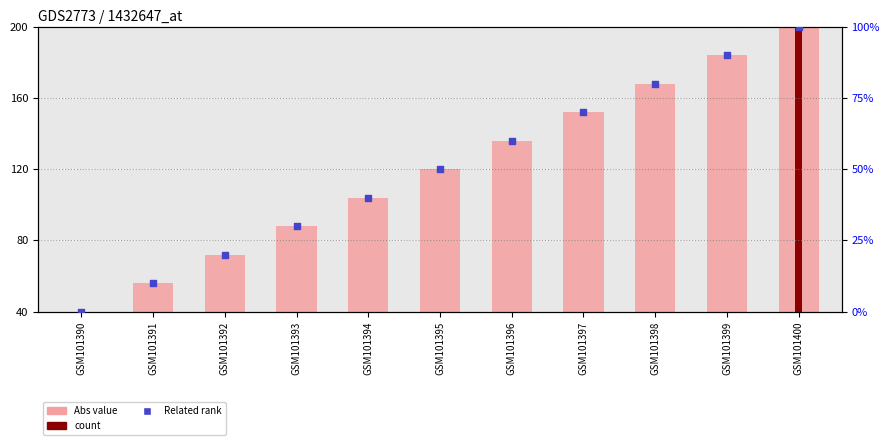

At which category is the sum across all series the highest?

GSM101400